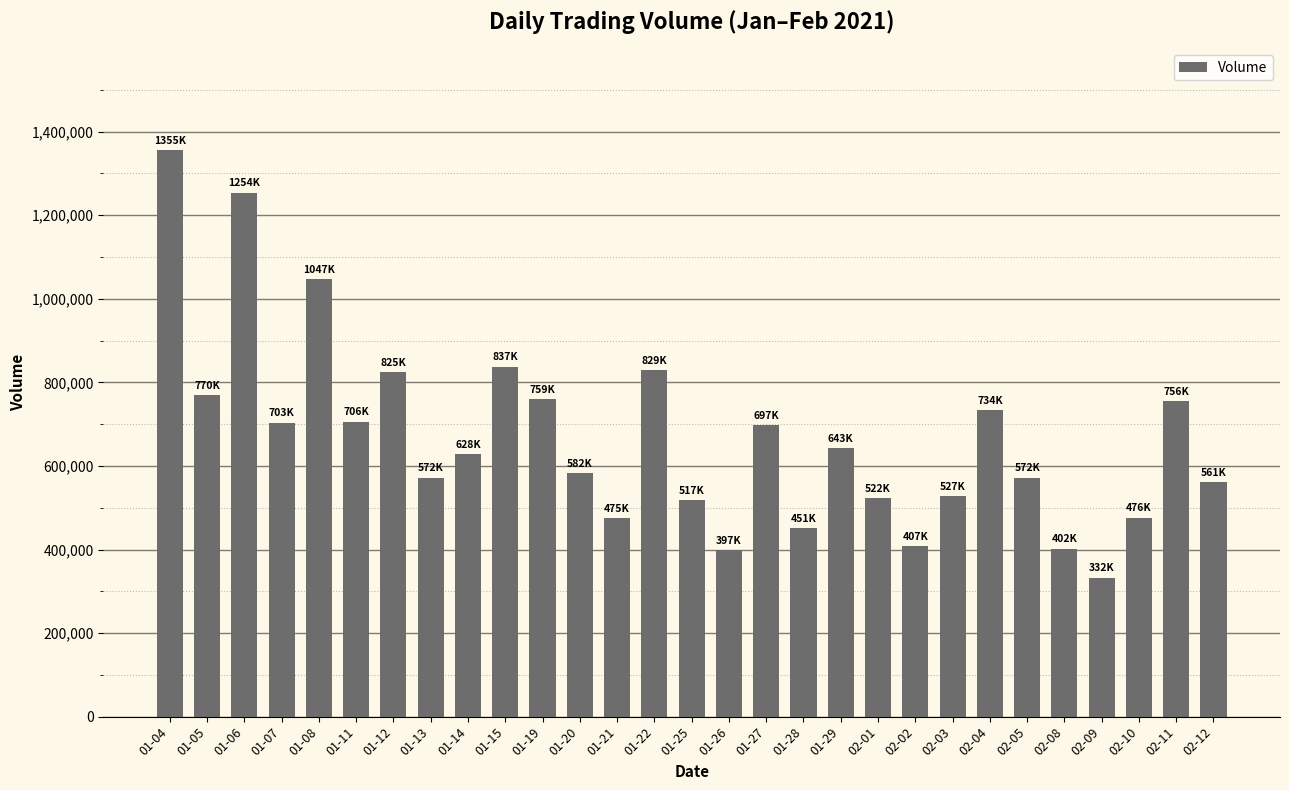

What is the label of the 11th bar from the left?

01-19